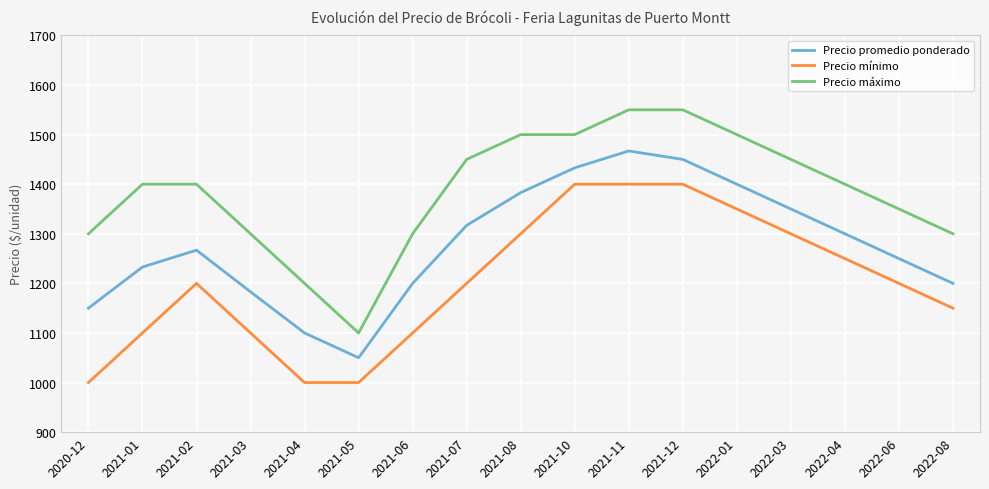

True or false: Precio máximo and Precio promedio ponderado cross at least once.

False